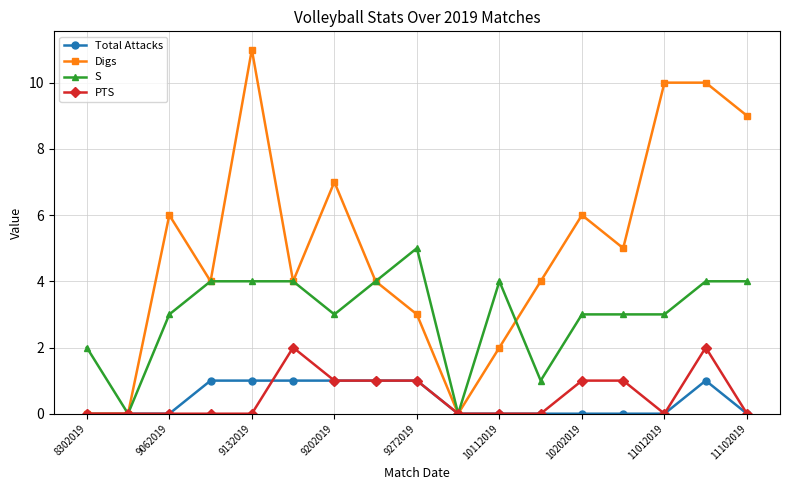

What is the difference between the maximum and minimum values in the S series?

5